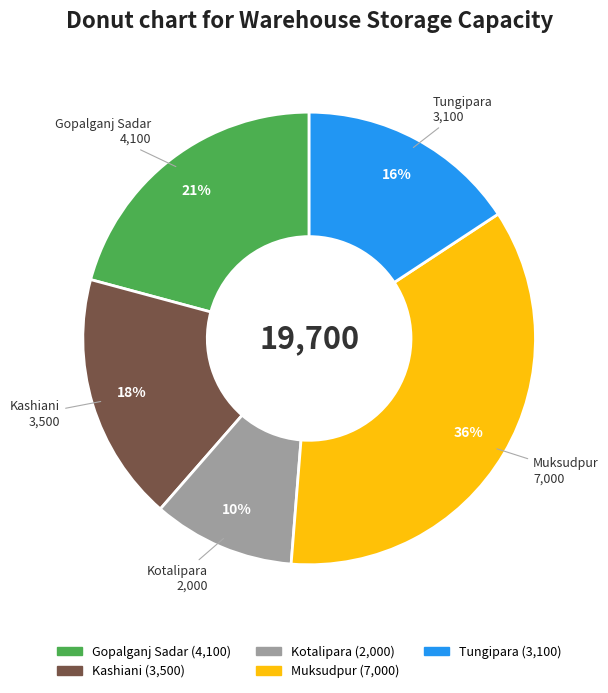

How many segments does this pie chart have?

5